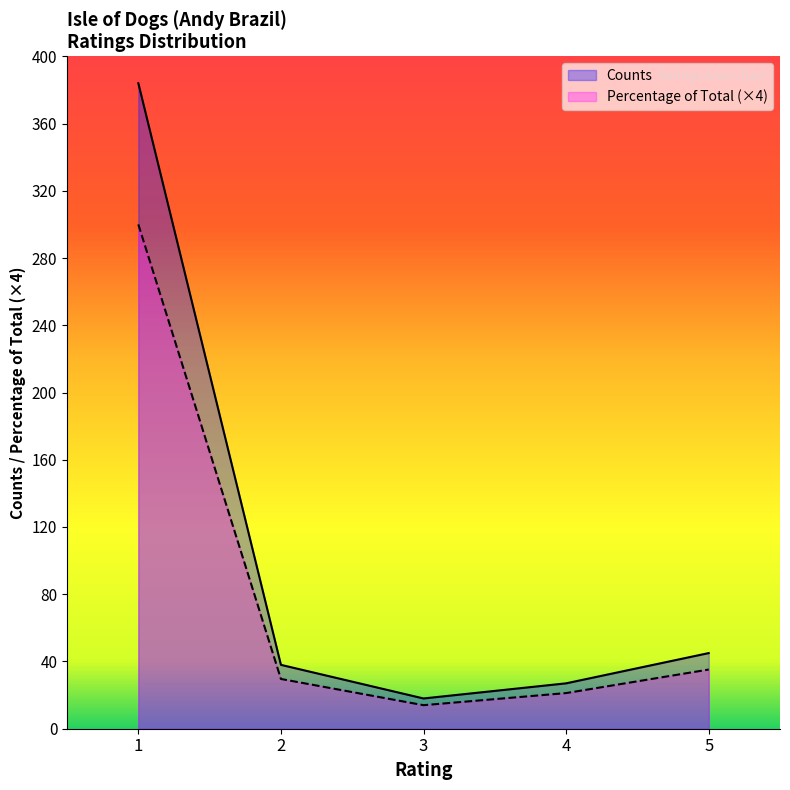

How many lines are shown in the chart?

2